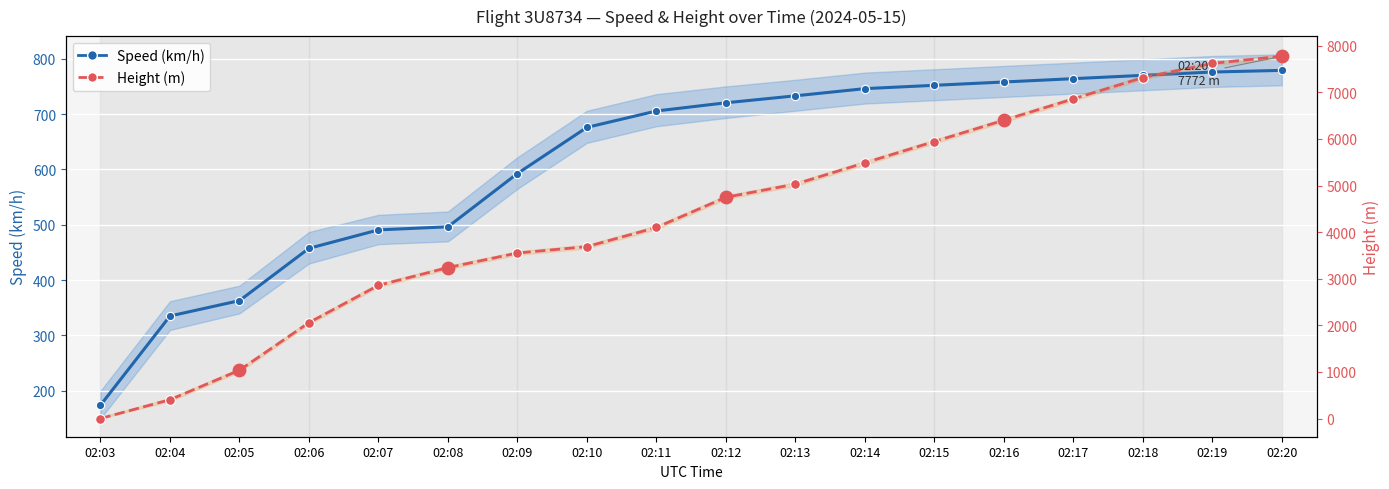

Which series has the largest total across all categories?

Height (m)